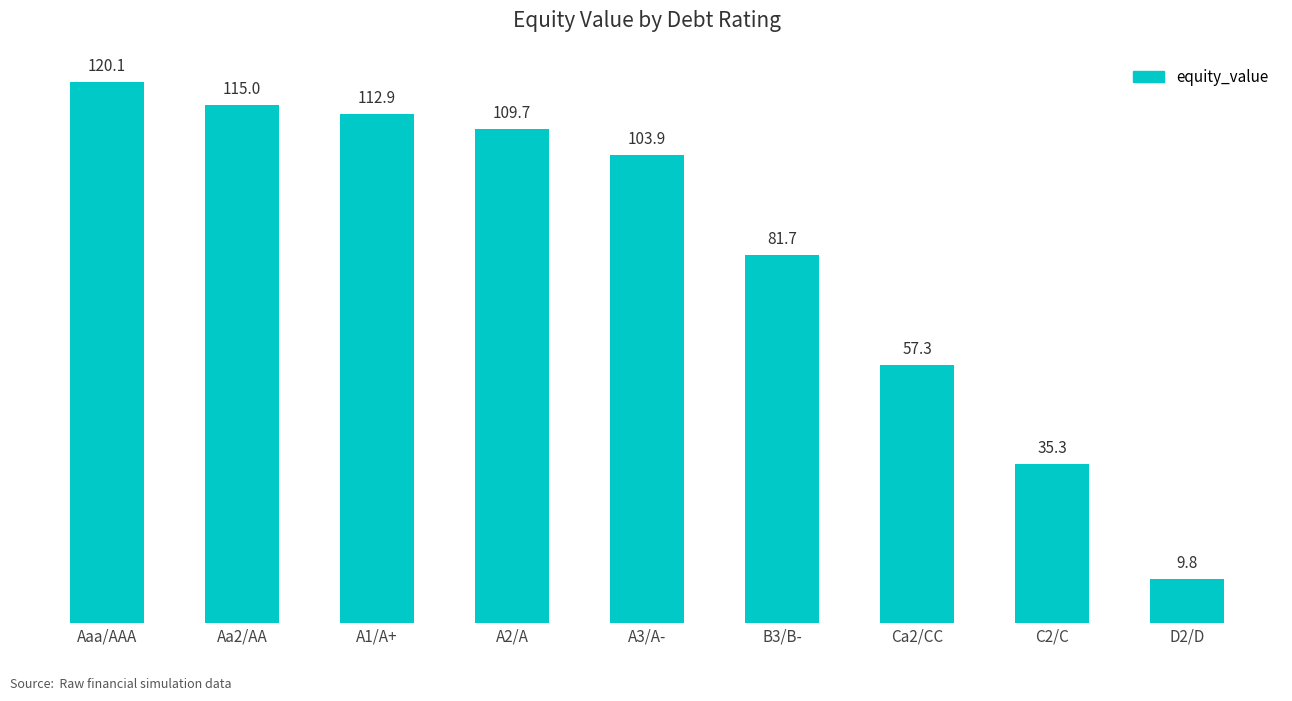

The chart shows a value of 78.4 at Aa2/AA. True or false?

False